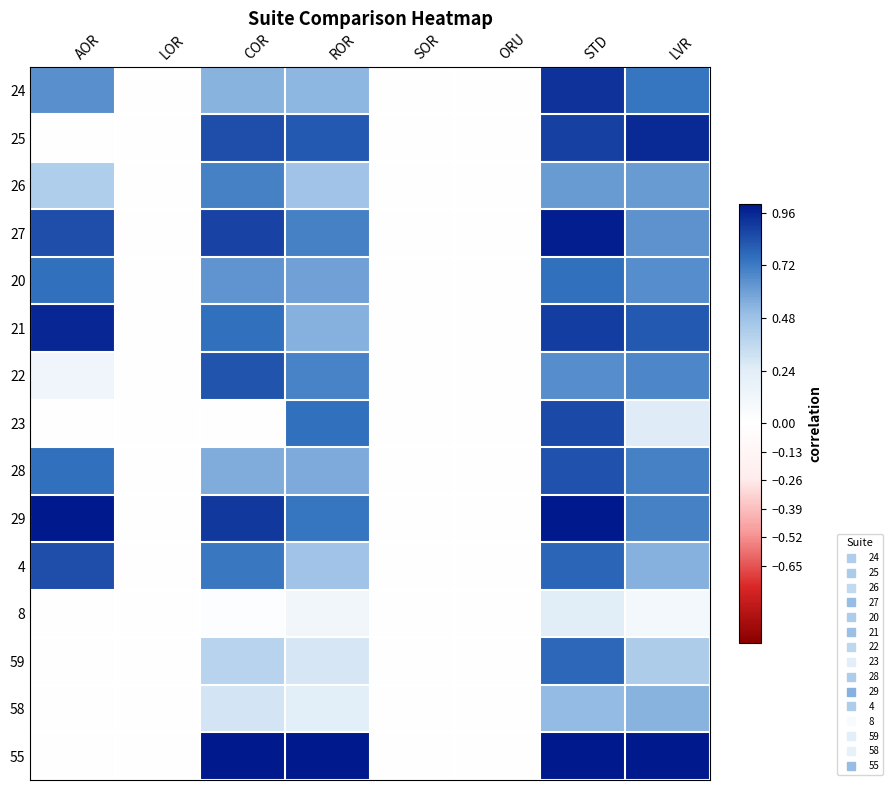

Which series has the largest total across all categories?

29